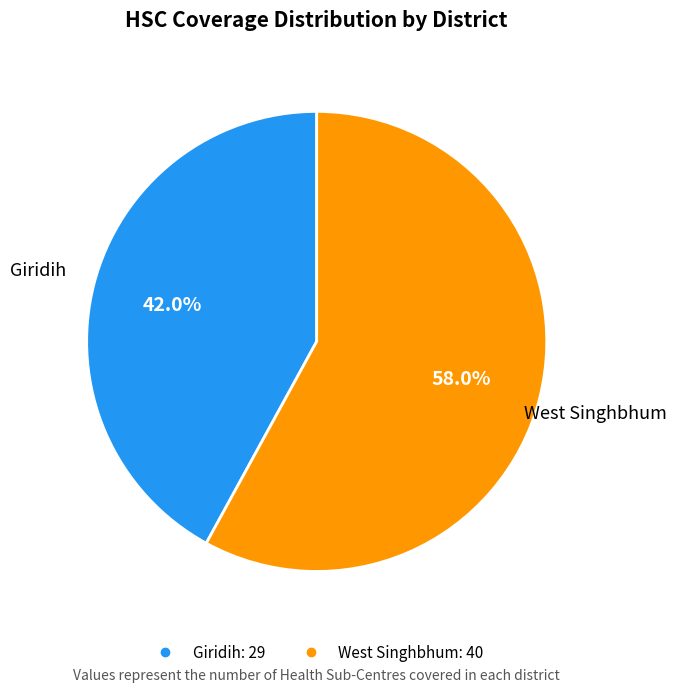

What percentage do West Singhbhum and Giridih together represent?

100.0%